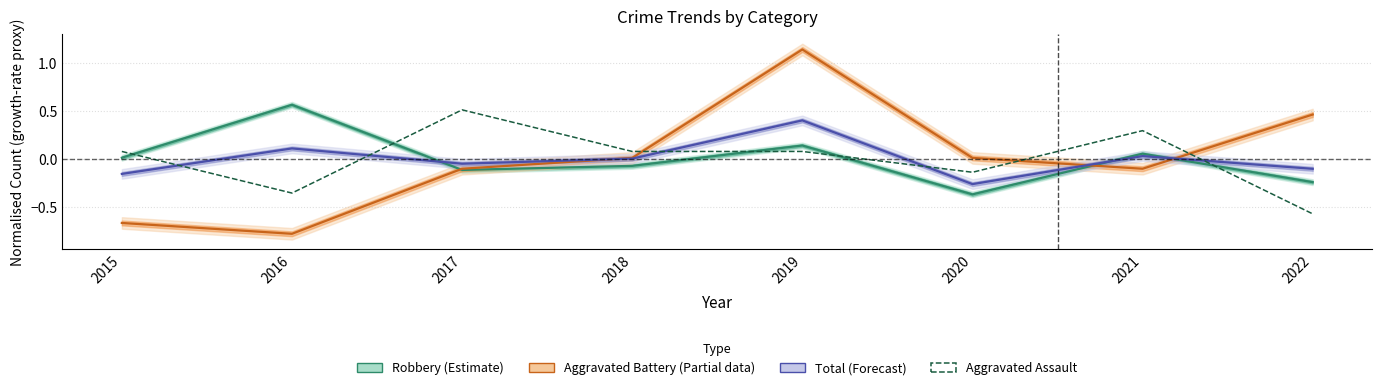

Which has a higher value, 2017 or 2022?

2017